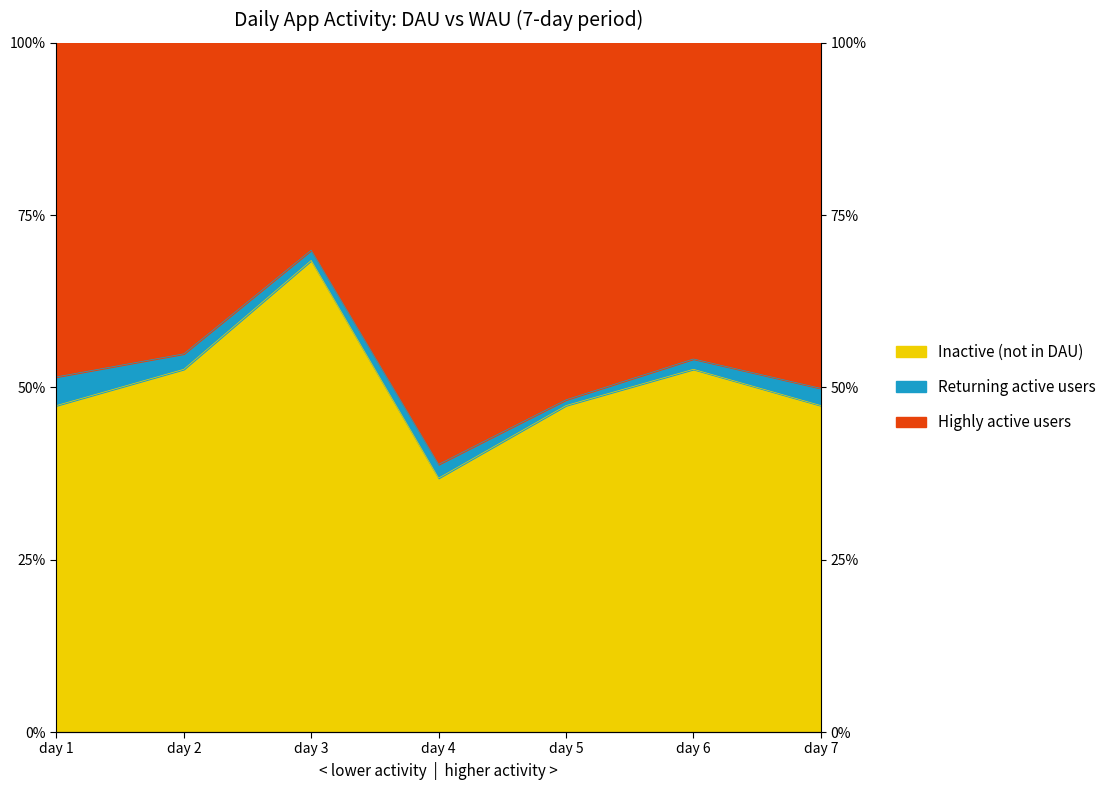

At which label is DAU/WAU closest to 0?

day 4